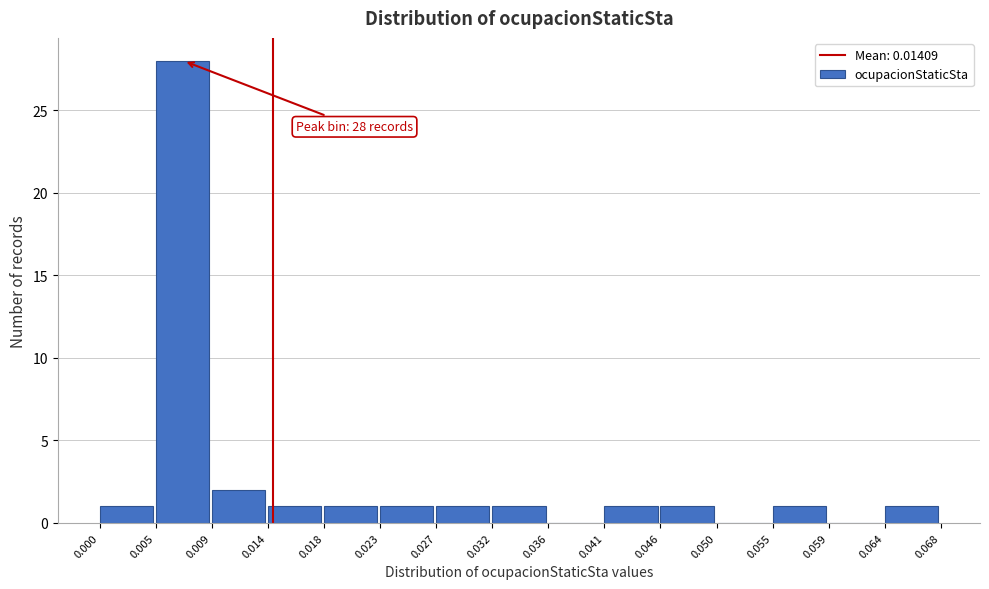

Which range on the x-axis has the tallest bar?

0.005 to 0.009